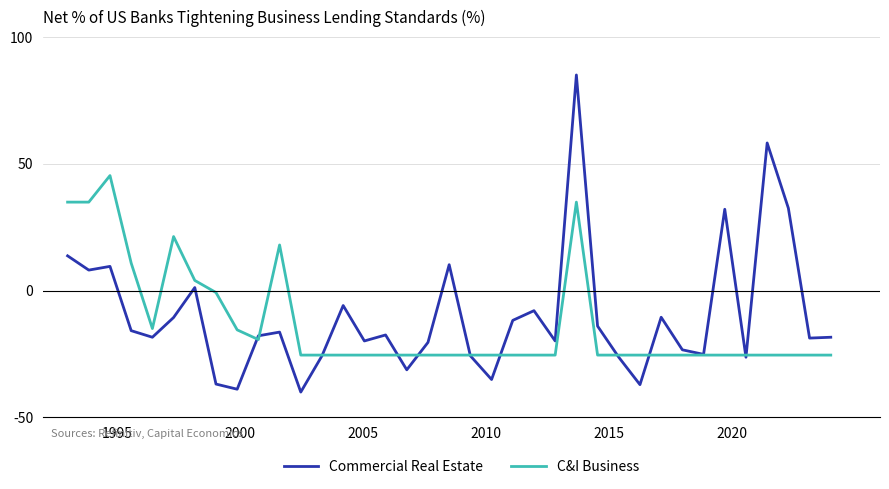

How many negative values does the C&I Business series have?

29